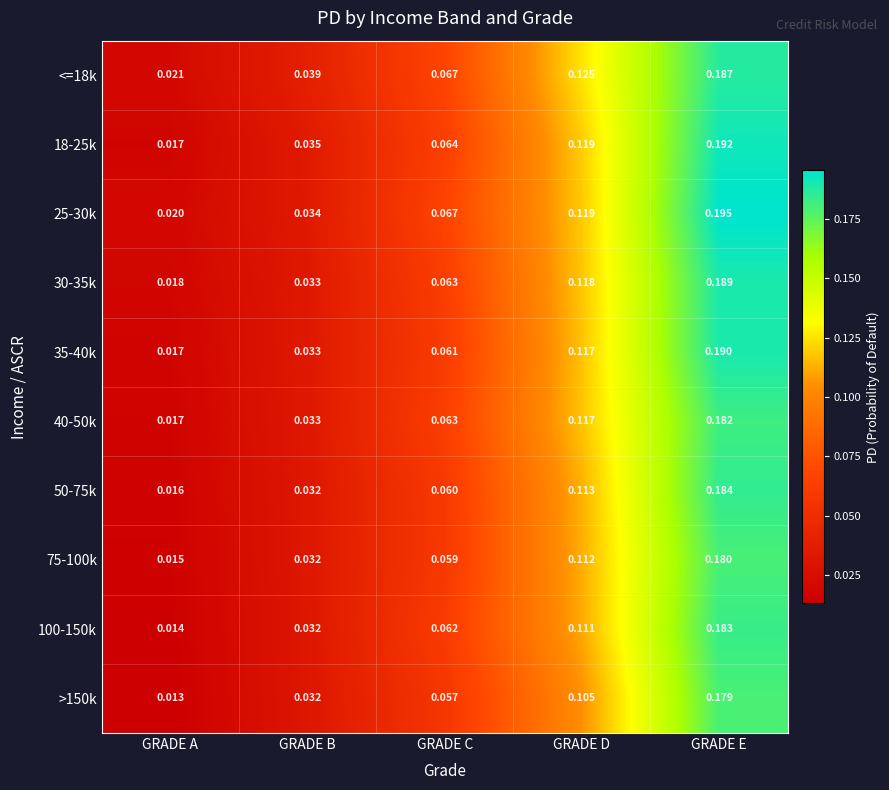

Which category has the highest value in the <=18k series?

GRADE E